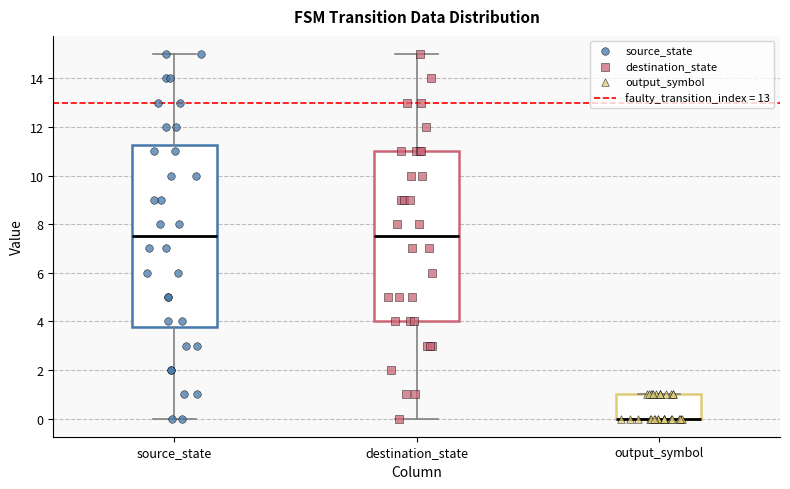

Reading left to right, transcribe this box plot: for each box, give where its median line is, the range the box spans, and where its two whiskers end, as read against the y-axis. The values are not printed on the chart, so give them approximately, as read against the axis.

source_state: median 7.6, box 3.8 to 11.2, whiskers 0.0 to 15.0
destination_state: median 7.6, box 4.0 to 11.0, whiskers 0.0 to 15.0
output_symbol: median 0.0 (drawn on the box's lower edge), box 0.0 to 1.0, whiskers 0.0 to 1.0